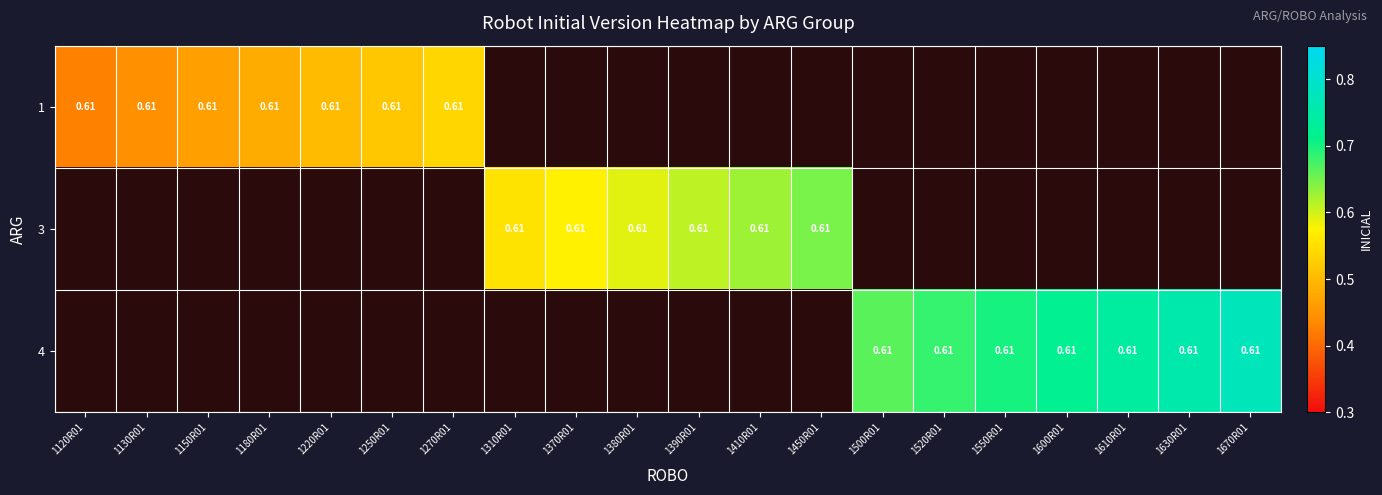

Is the value of 3 at 1150R01 greater than the value of 4 at 1130R01?

No